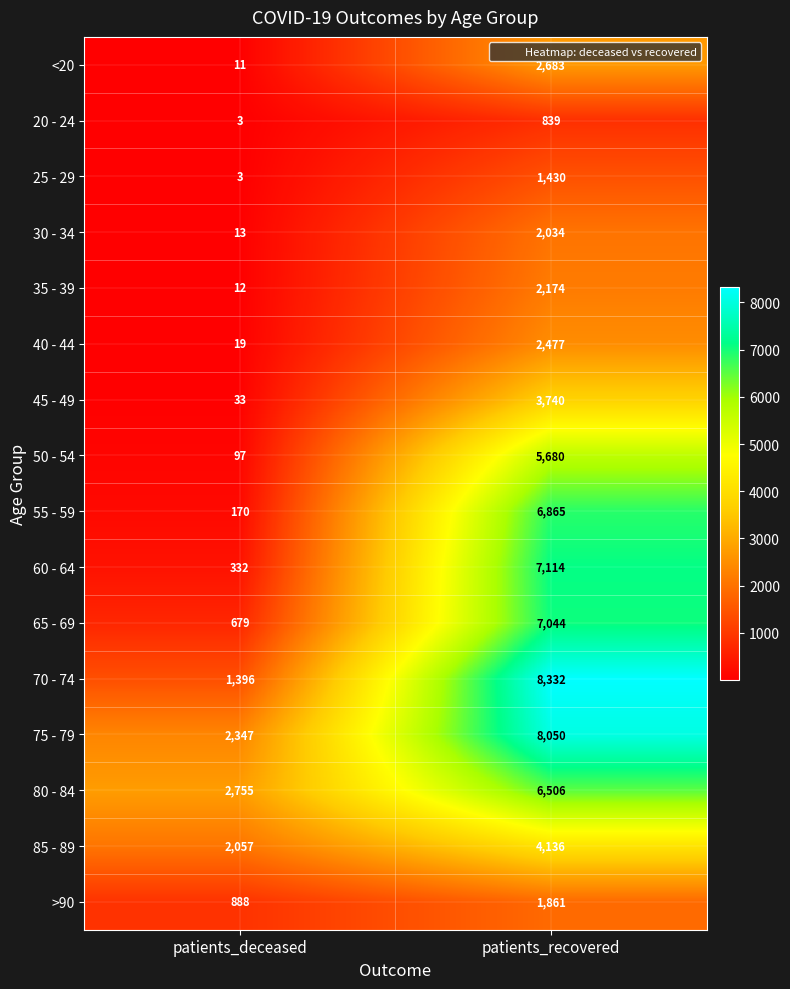

At how many categories does at least one series exceed 5944?

1